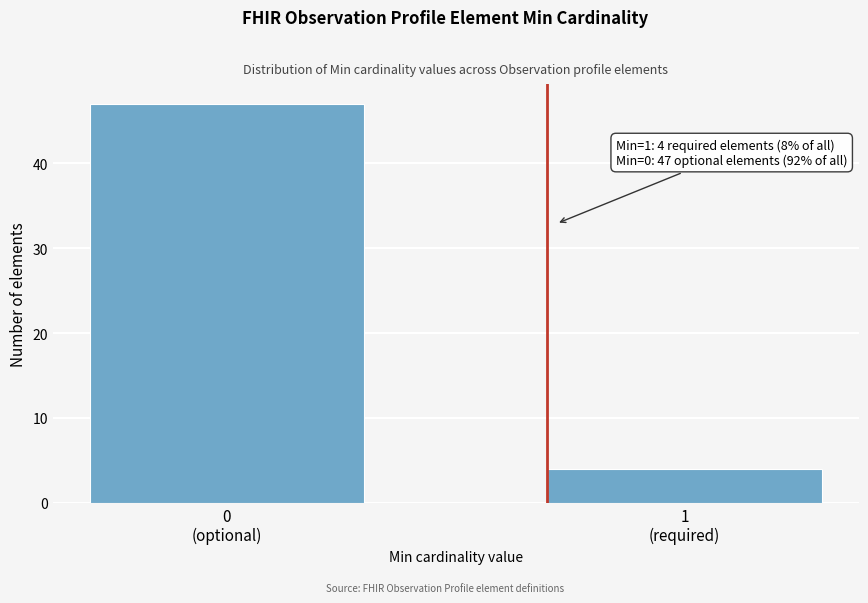

Reading right to left, extract all data points from this chart.

4	47